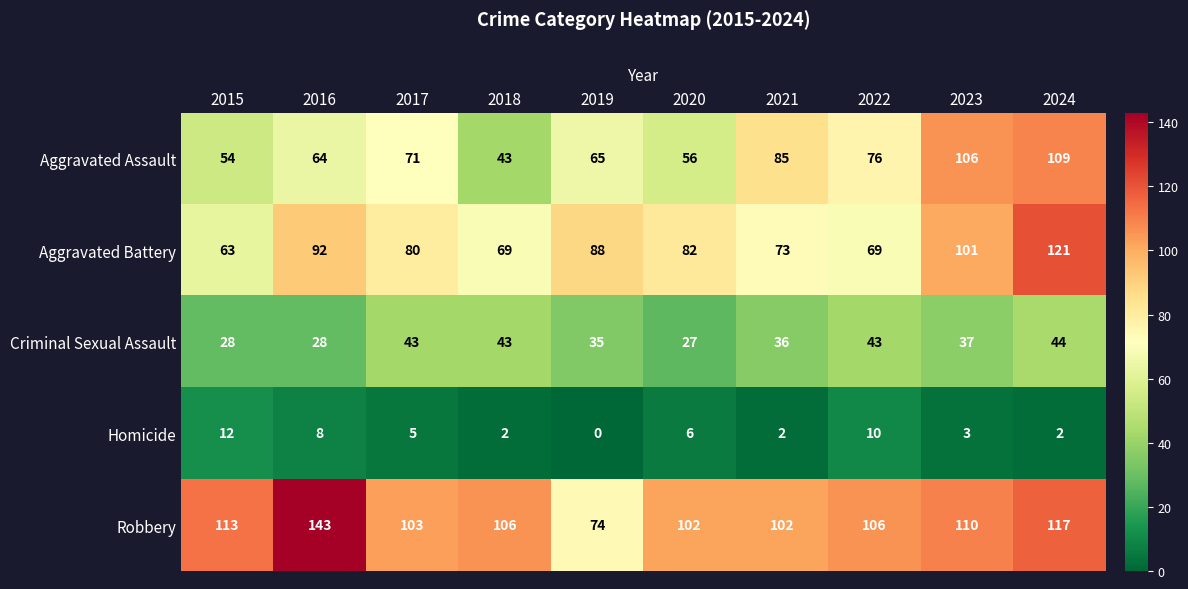

Count the number of data series in this chart.

5